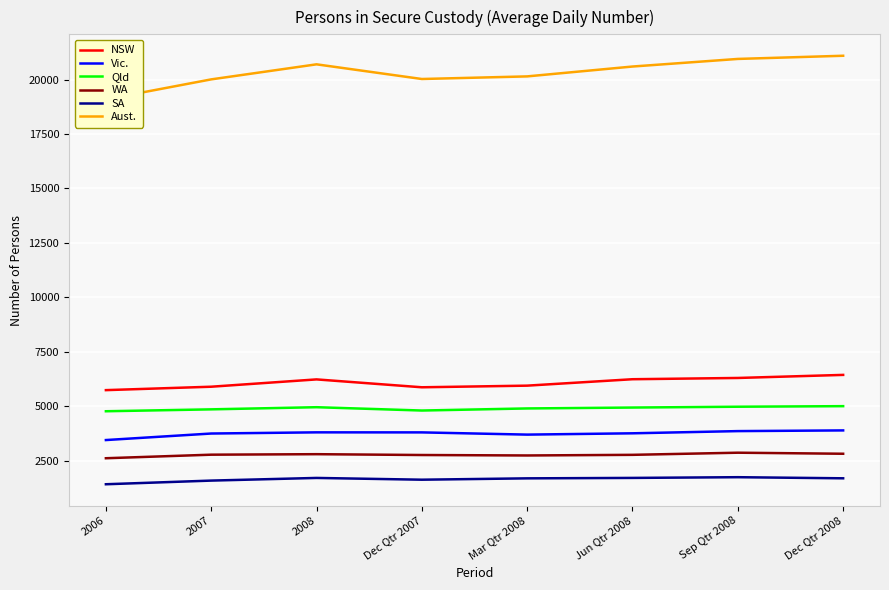

At which label is Aust. closest to 20094?

Mar Qtr 2008